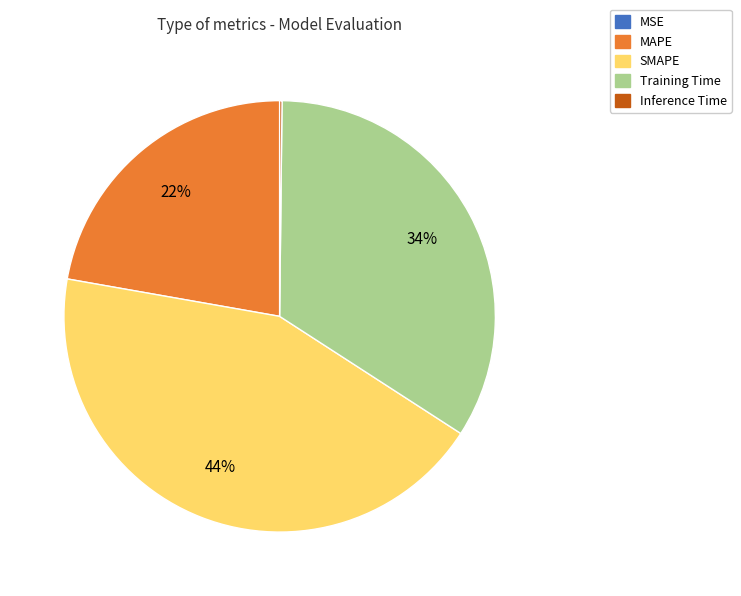

Which slice is the largest?

SMAPE